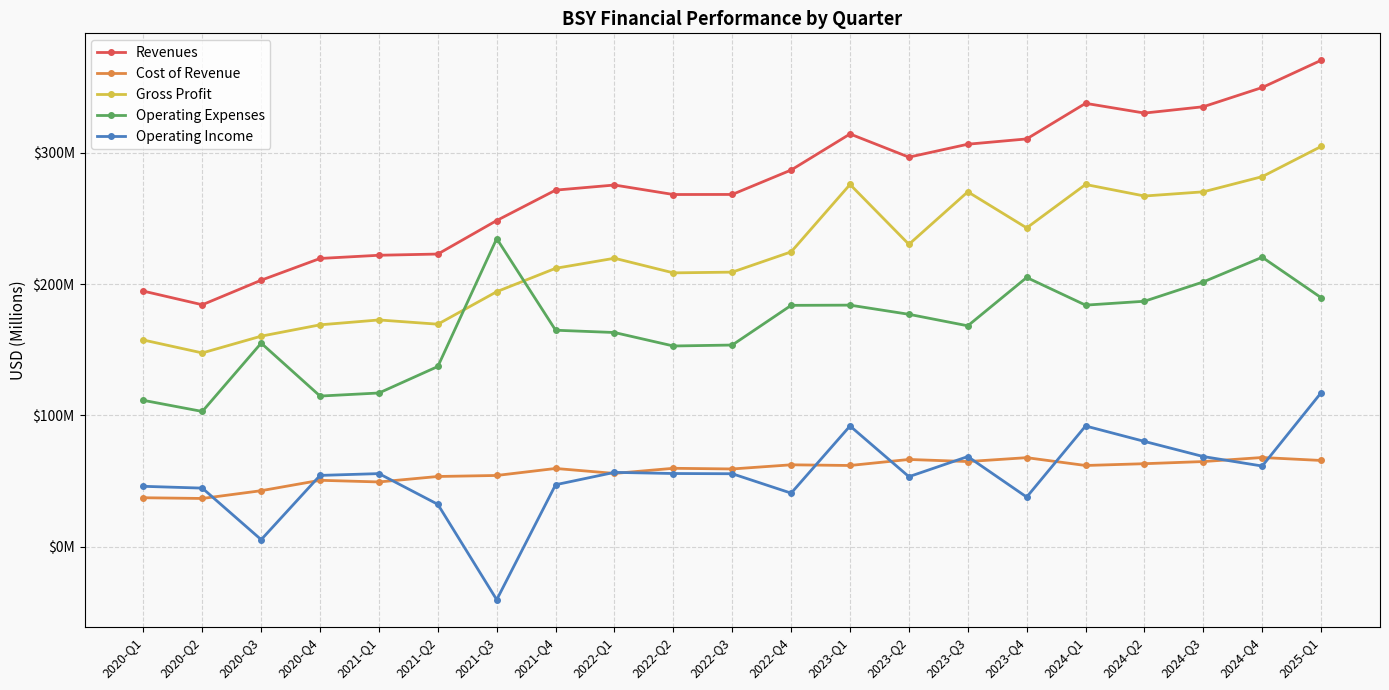

Does the chart have visible grid lines?

Yes